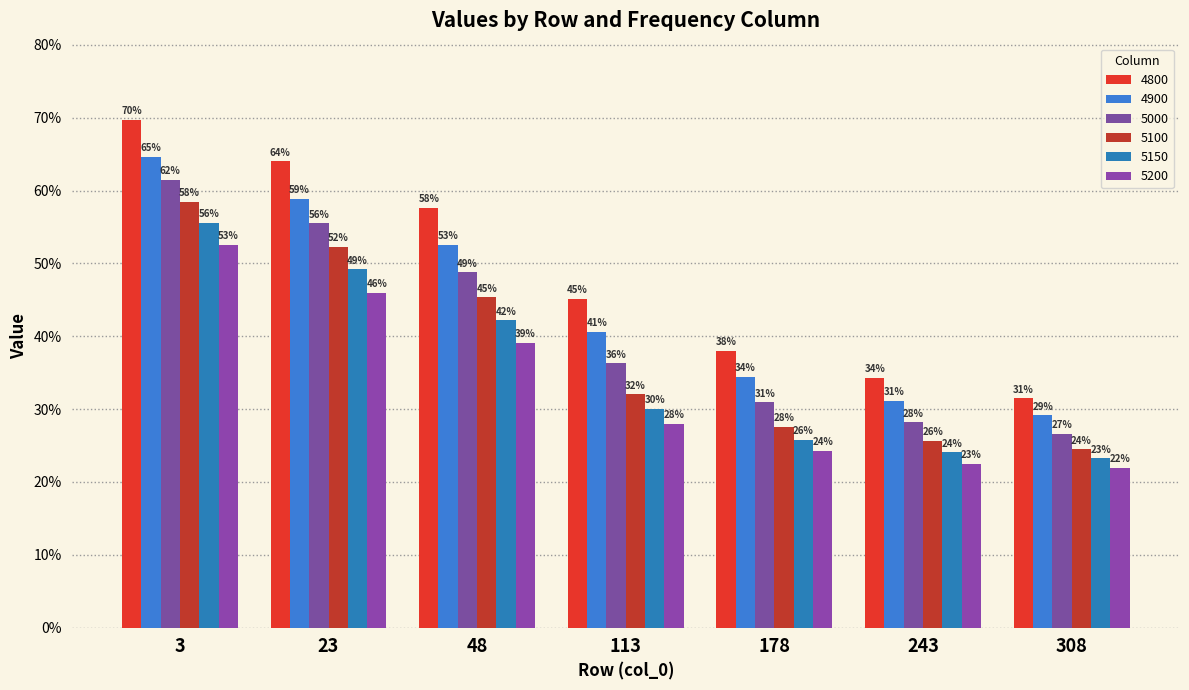

What is the sum of the 4900 values at 243 and 178?

0.7